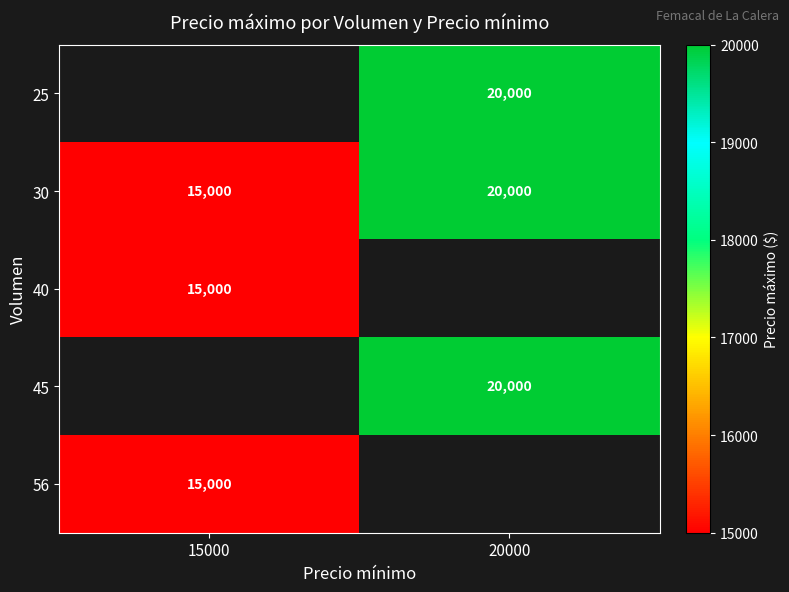

Count the 30 values in the range 15000 to 20000.

2